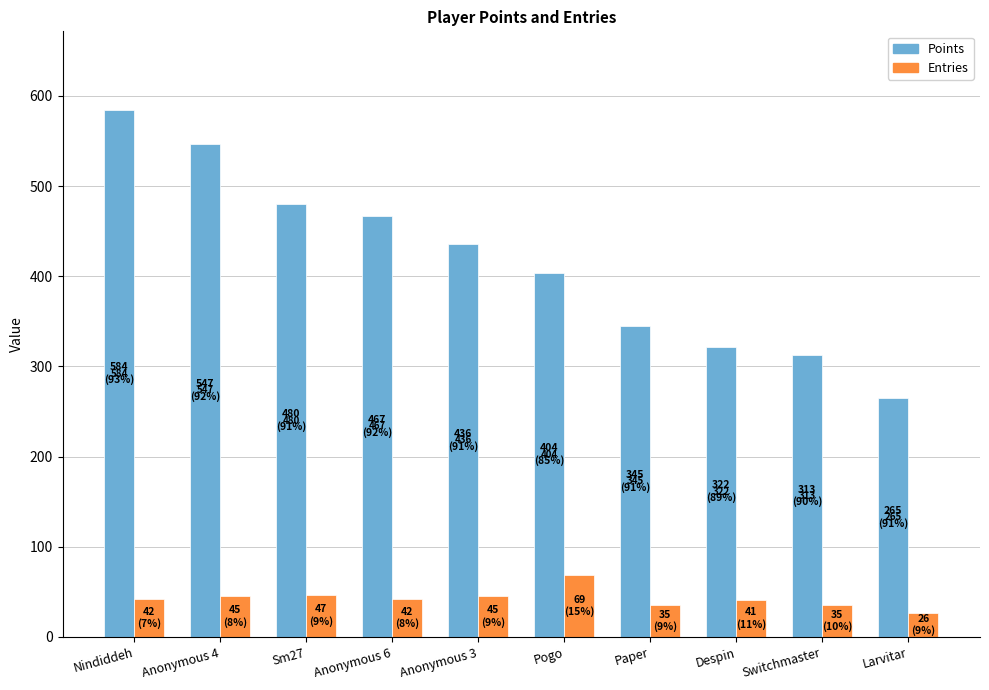

What is the difference between the maximum and minimum values in the Entries series?

43